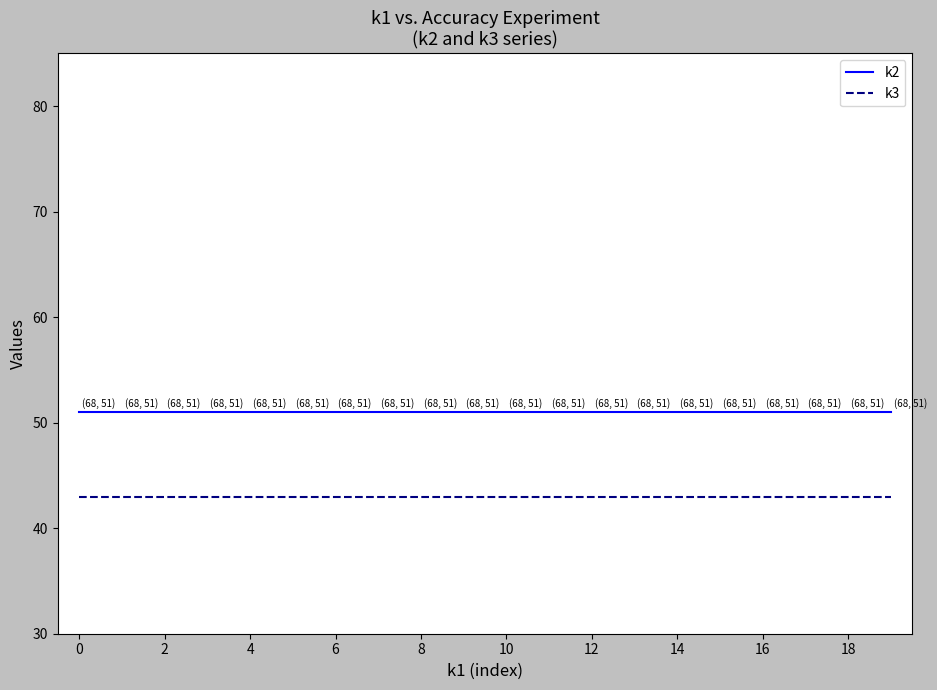

True or false: k3 and k2 cross at least once.

False